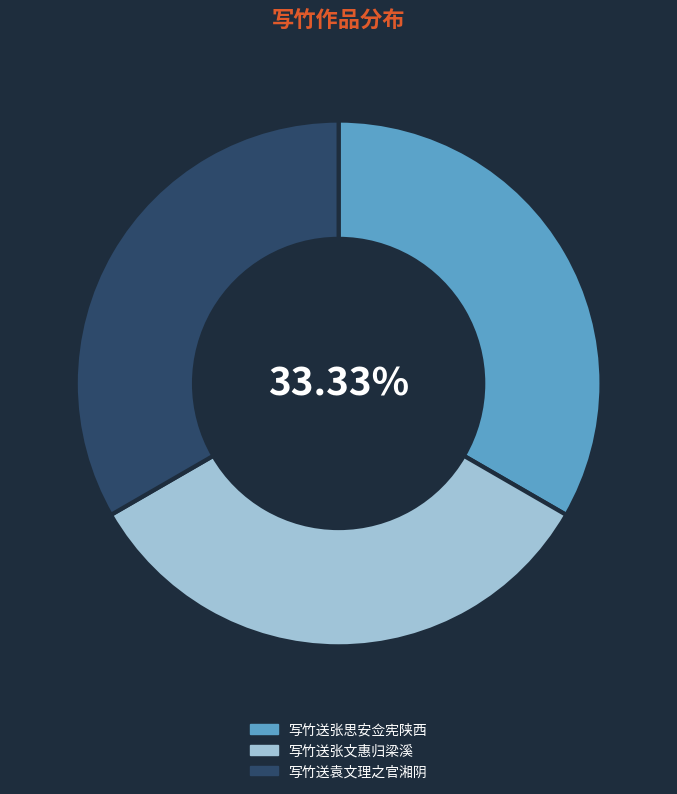

To the nearest percent, what portion does 写竹送张文惠归梁溪 represent?

33%